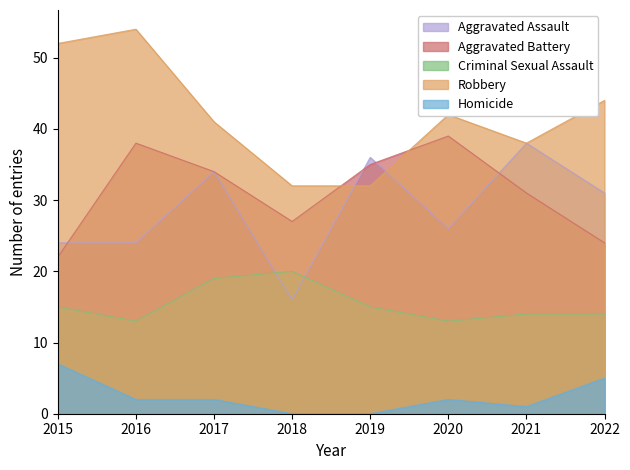

True or false: Homicide and Robbery intersect in this chart.

False